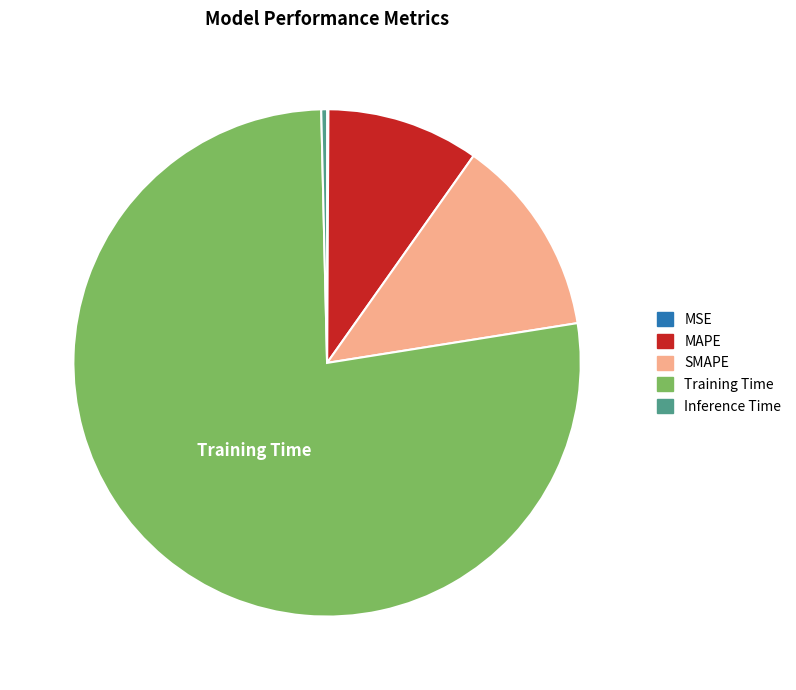

Combined, do Training Time and Inference Time account for over 50%?

Yes